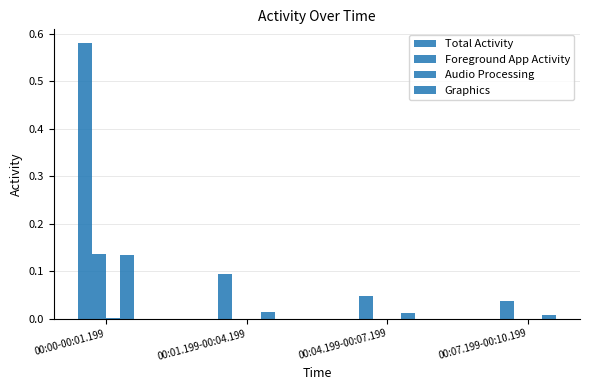

Is it true that Audio Processing equals 0.0 at 00:07.199-00:10.199?

True